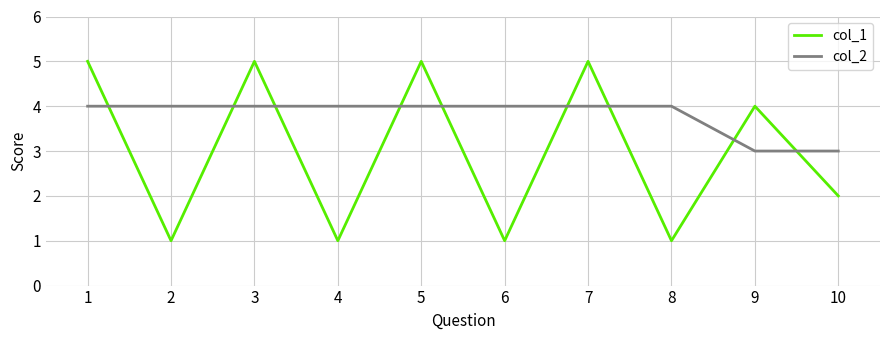

True or false: col_2 has a value of 4 at 7.

True